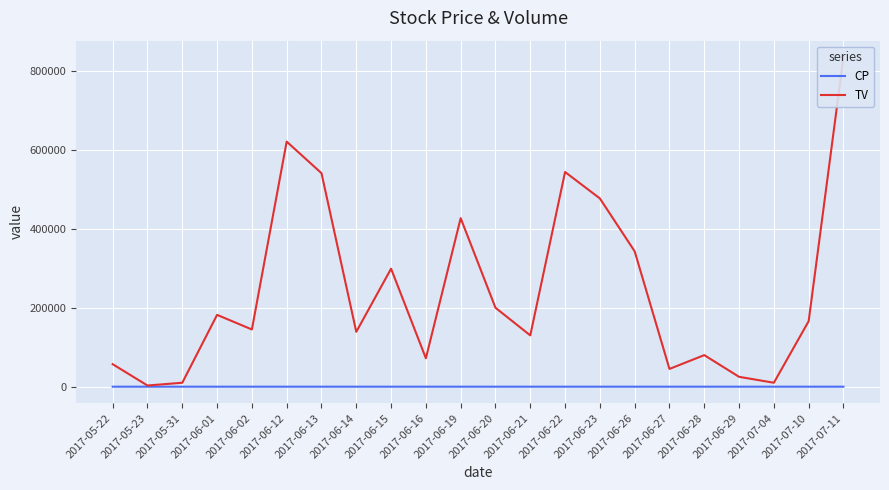

At which label is TV closest to 419000?

2017-06-19